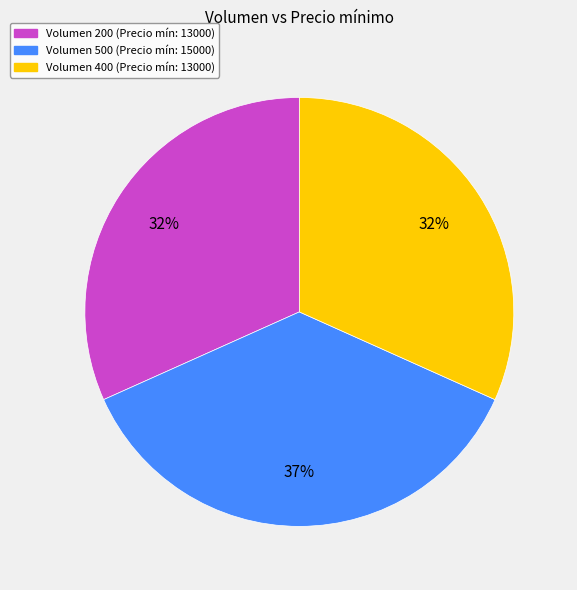

Is there any slice that represents more than half of the pie?

No